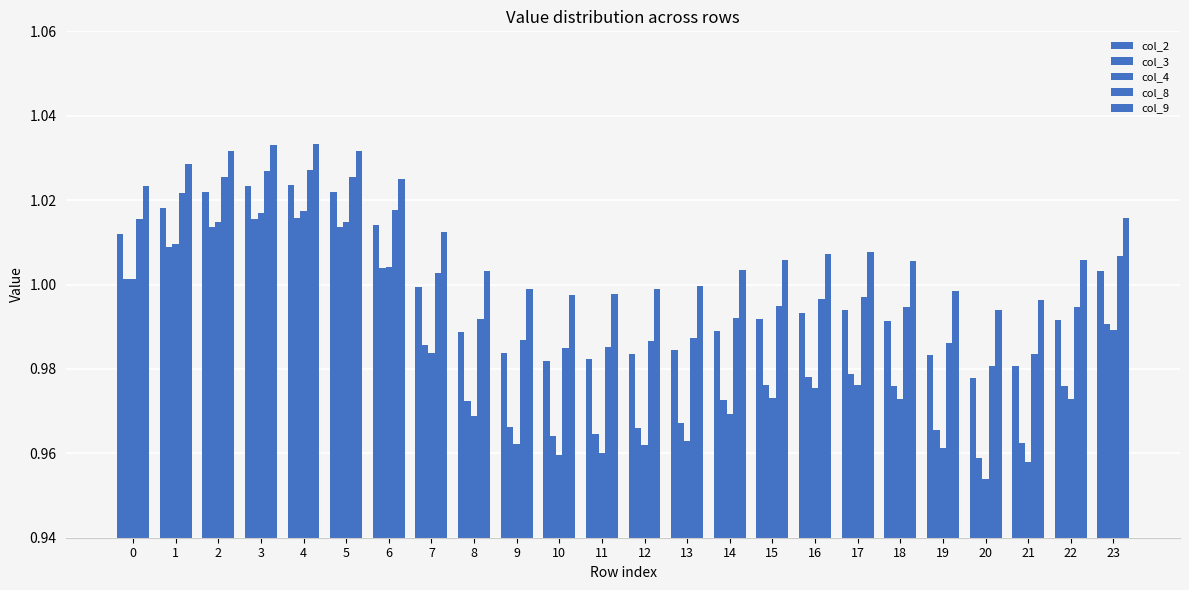

Reading left to right, what are all the values shown in this chart?

col_2: 1.0	1.0	1.0	1.0	1.0	1.0	1.0	1.0	1.0	1.0	1.0	1.0	1.0	1.0	1.0	1.0	1.0	1.0	1.0	1.0	1.0	1.0	1.0	1.0
col_3: 1.0	1.0	1.0	1.0	1.0	1.0	1.0	1.0	1.0	1.0	1.0	1.0	1.0	1.0	1.0	1.0	1.0	1.0	1.0	1.0	1.0	1.0	1.0	1.0
col_4: 1.0	1.0	1.0	1.0	1.0	1.0	1.0	1.0	1.0	1.0	1.0	1.0	1.0	1.0	1.0	1.0	1.0	1.0	1.0	1.0	1.0	1.0	1.0	1.0
col_8: 1.0	1.0	1.0	1.0	1.0	1.0	1.0	1.0	1.0	1.0	1.0	1.0	1.0	1.0	1.0	1.0	1.0	1.0	1.0	1.0	1.0	1.0	1.0	1.0
col_9: 1.0	1.0	1.0	1.0	1.0	1.0	1.0	1.0	1.0	1.0	1.0	1.0	1.0	1.0	1.0	1.0	1.0	1.0	1.0	1.0	1.0	1.0	1.0	1.0